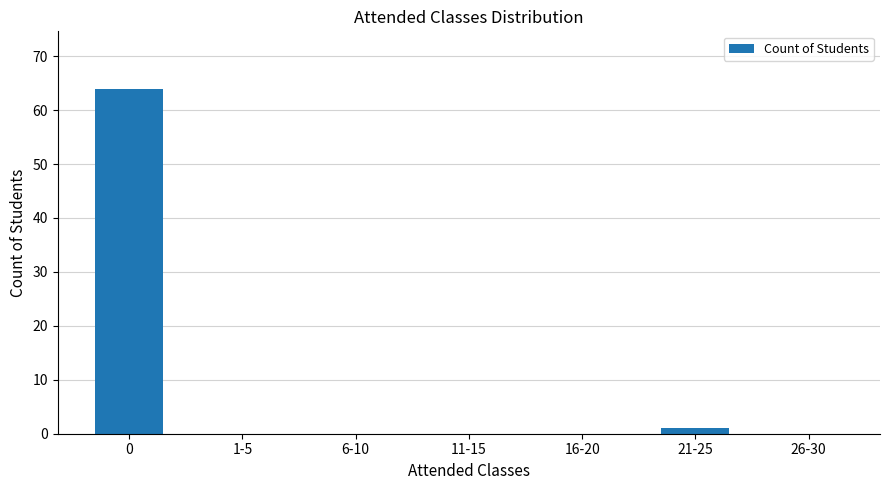

True or false: the data shows 21 at 16-20.

False